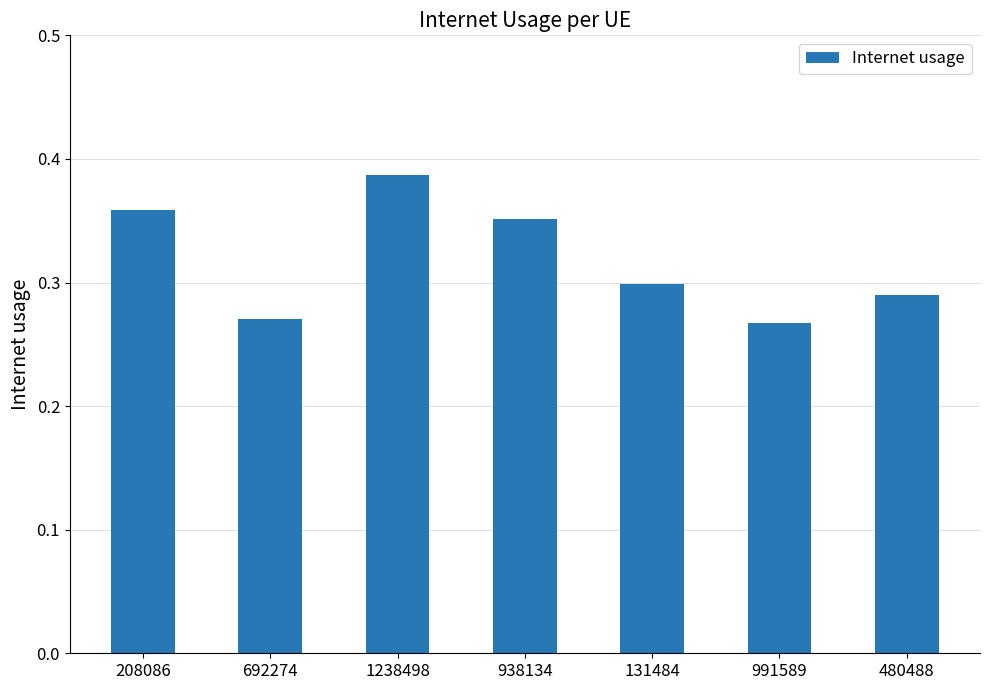

The chart shows a value of 0.6 at 208086. True or false?

False